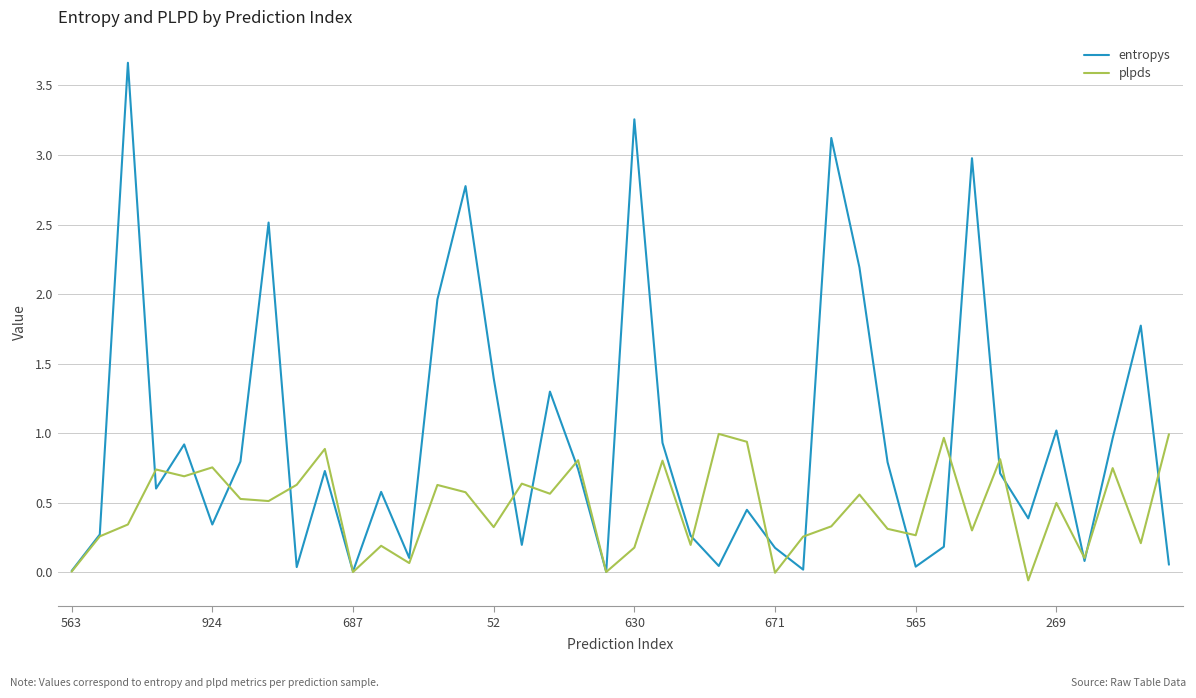

In plpds, how many points are higher than both neighbors (excluding endpoints)?

14